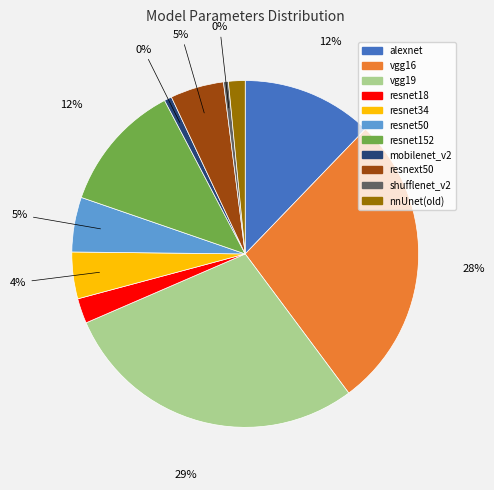

Which category has the biggest portion of the pie?

vgg19